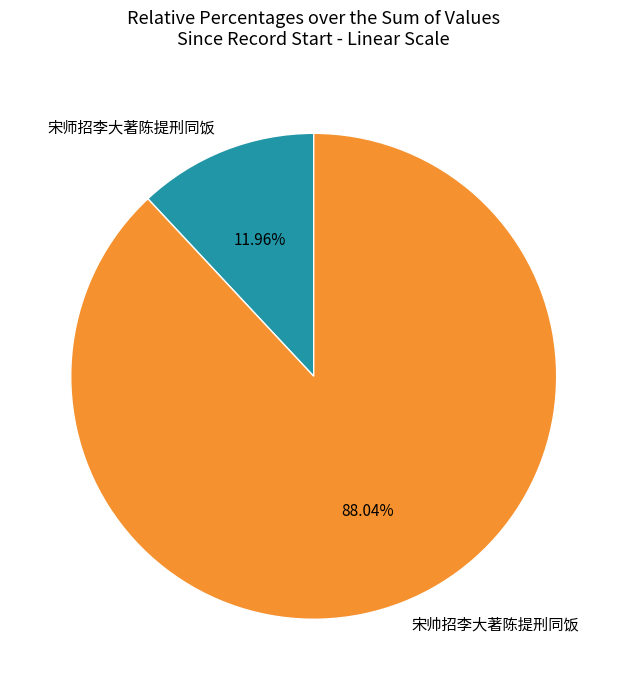

Which category has the smallest portion of the pie?

宋师招李大著陈提刑同饭